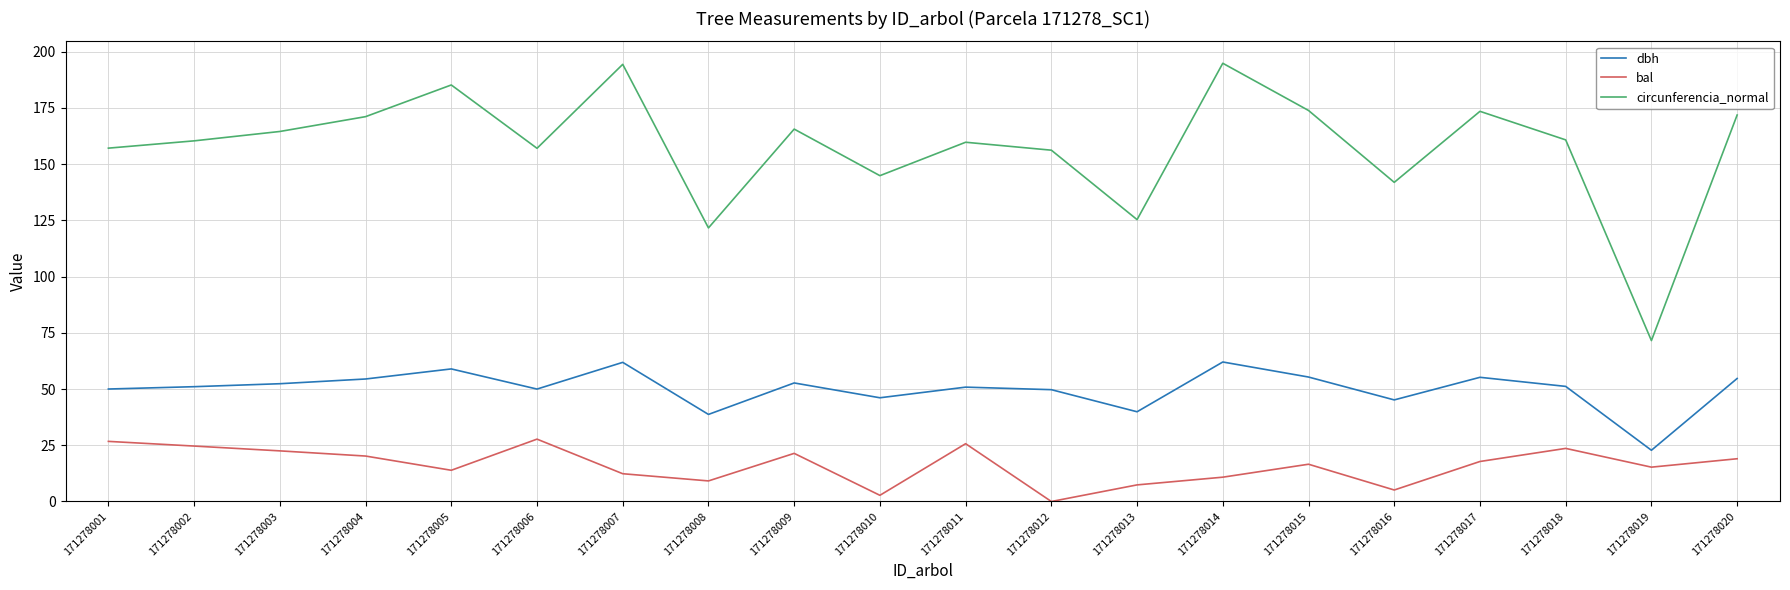

How many lines are shown in the chart?

3